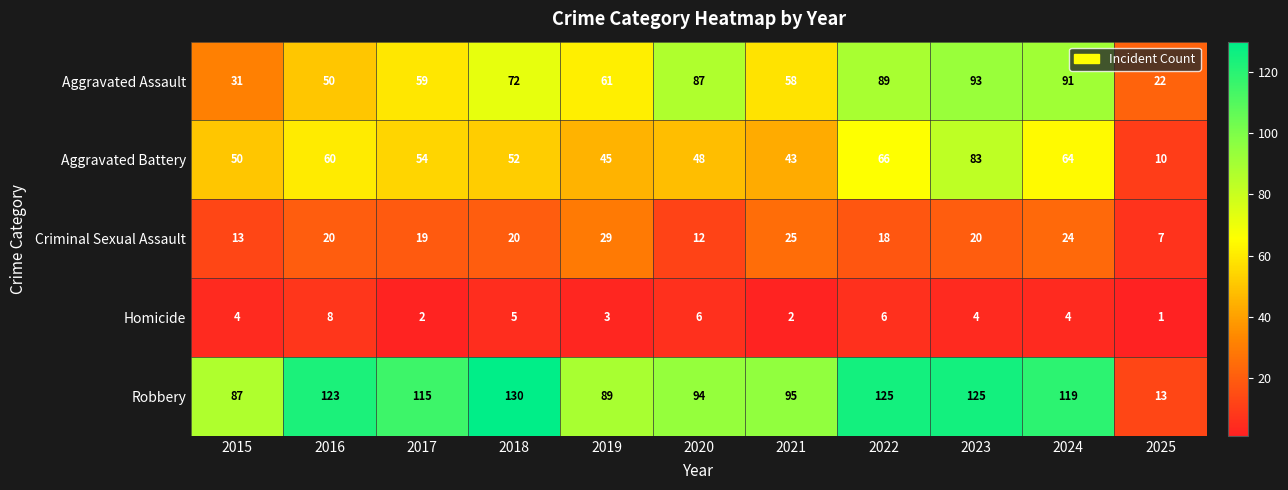

What is the total value across all series at 2018?

279